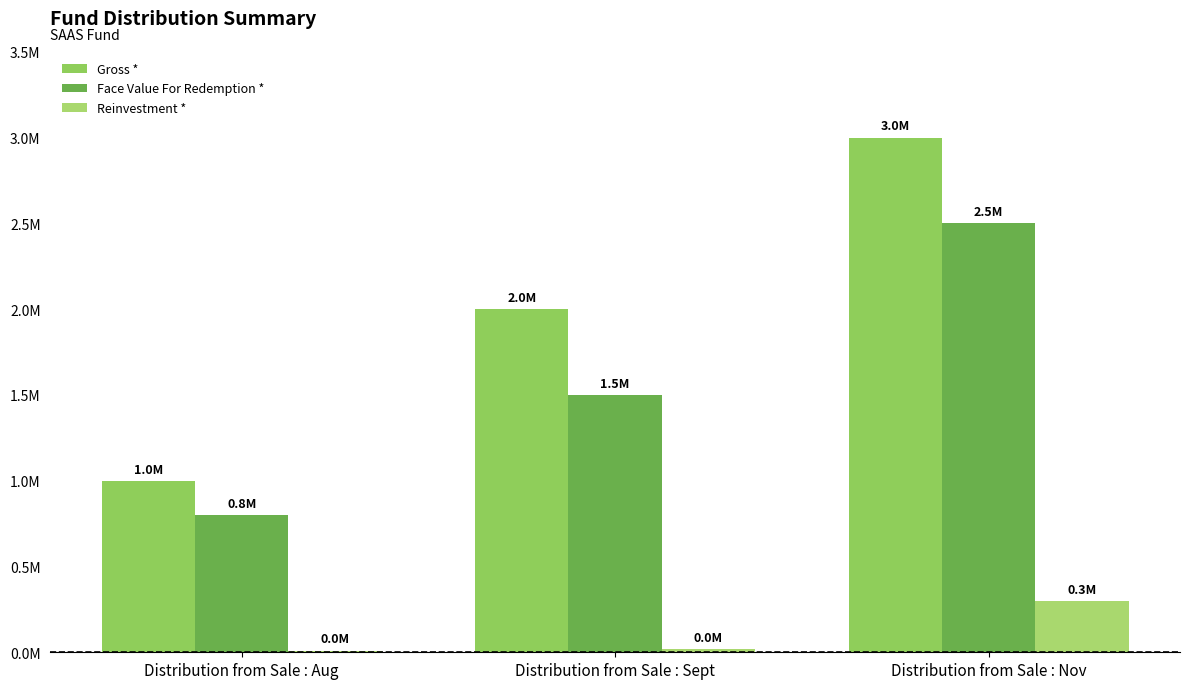

Reading left to right, what are all the values shown in this chart?

Gross *: 1000000	2000000	3000000
Face Value For Redemption *: 800000	1500000	2500000
Reinvestment *: 10000	20000	300000